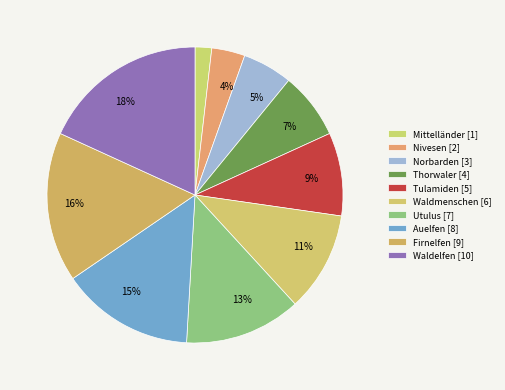

Which slice is the largest?

Waldelfen